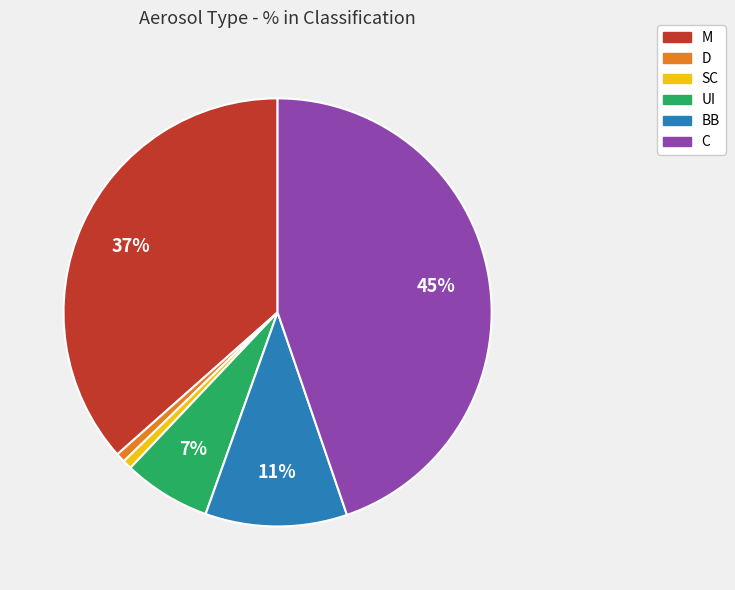

How many slices are in this pie chart?

6